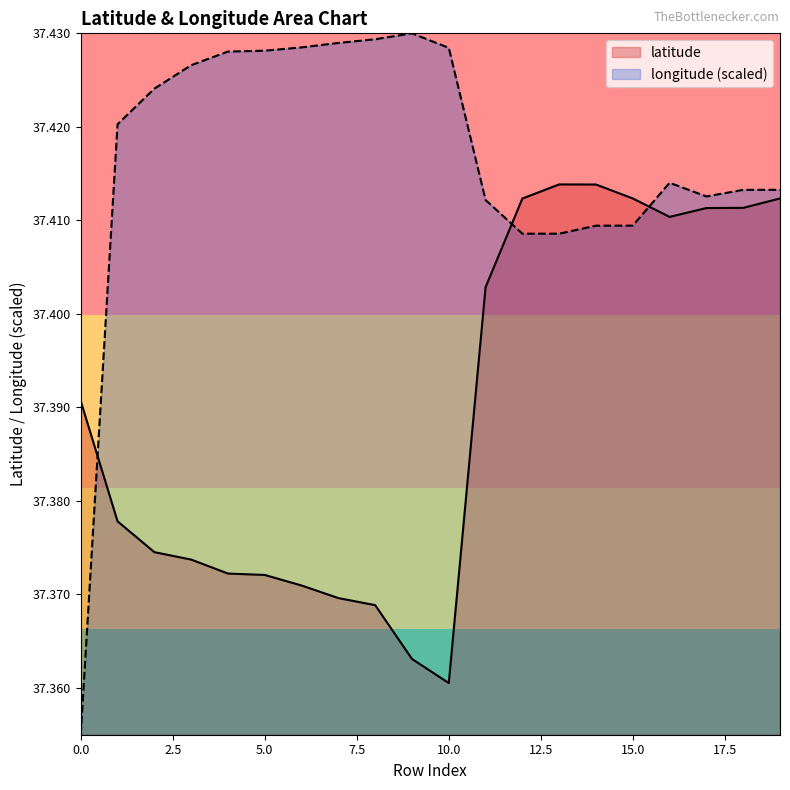

True or false: latitude has a value of 64.2 at 19.

False